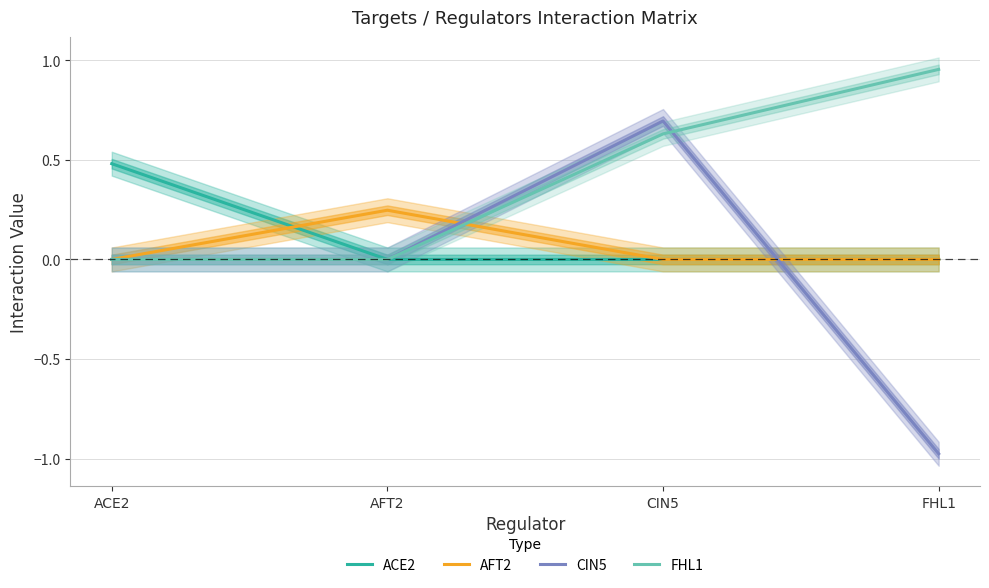

What is the greatest value displayed?

1.0